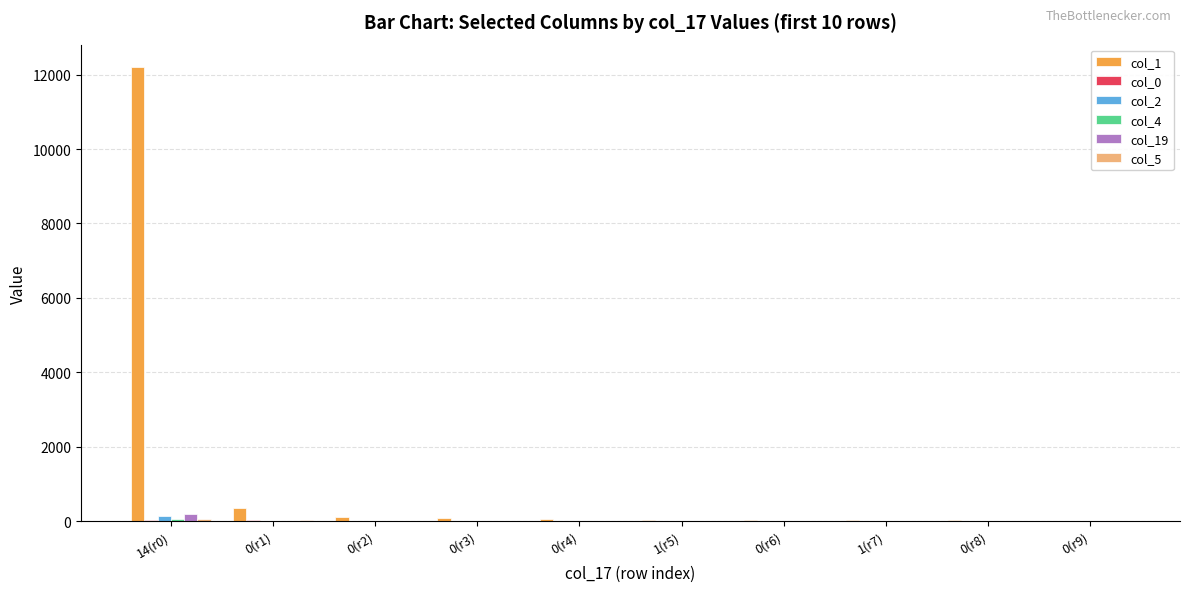

Which series has the largest total across all categories?

col_1